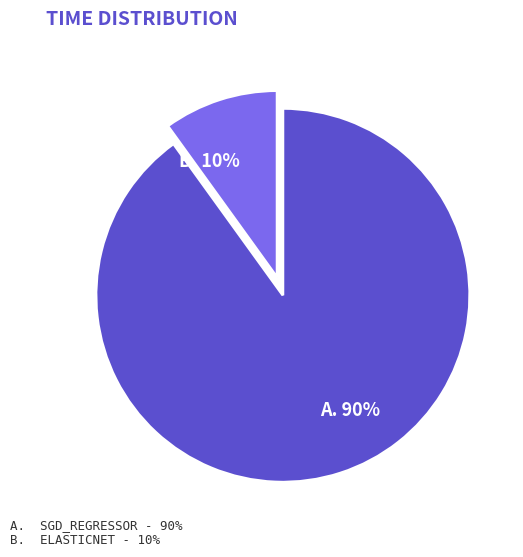

Does any single category account for the majority?

Yes